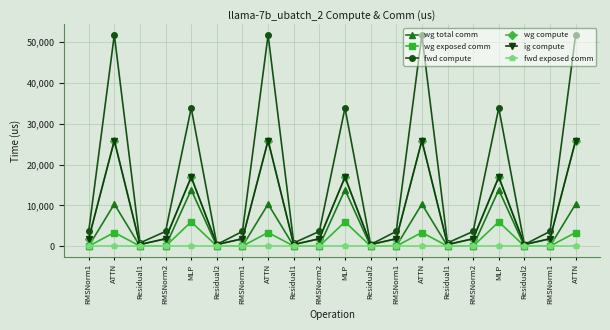

What is the approximate value of fwd compute at RMSNorm1?

3602.4